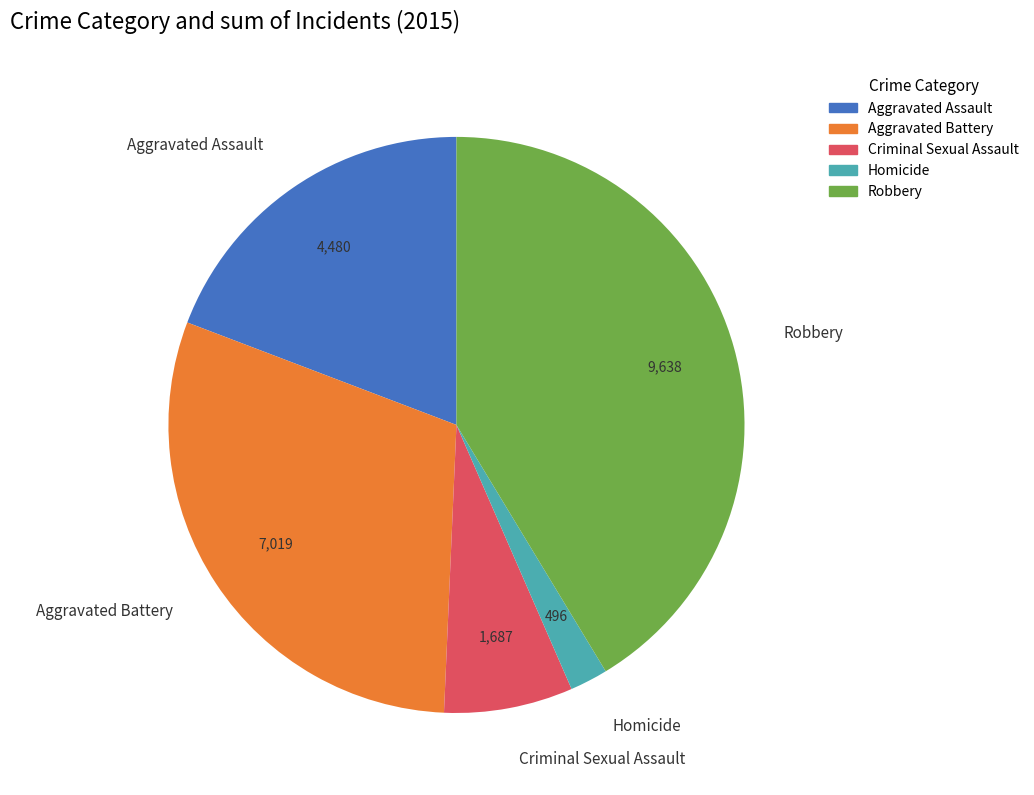

How many segments does this pie chart have?

5